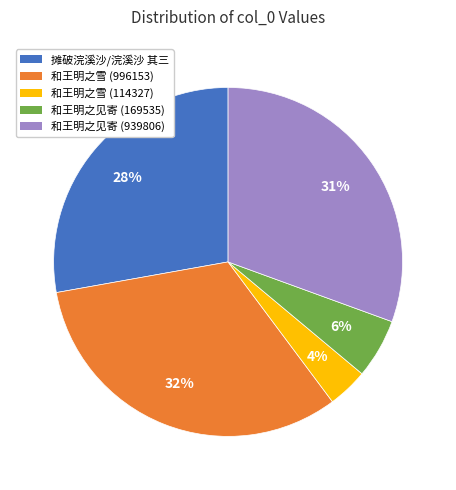

To the nearest percent, what is the average slice percentage?

20%